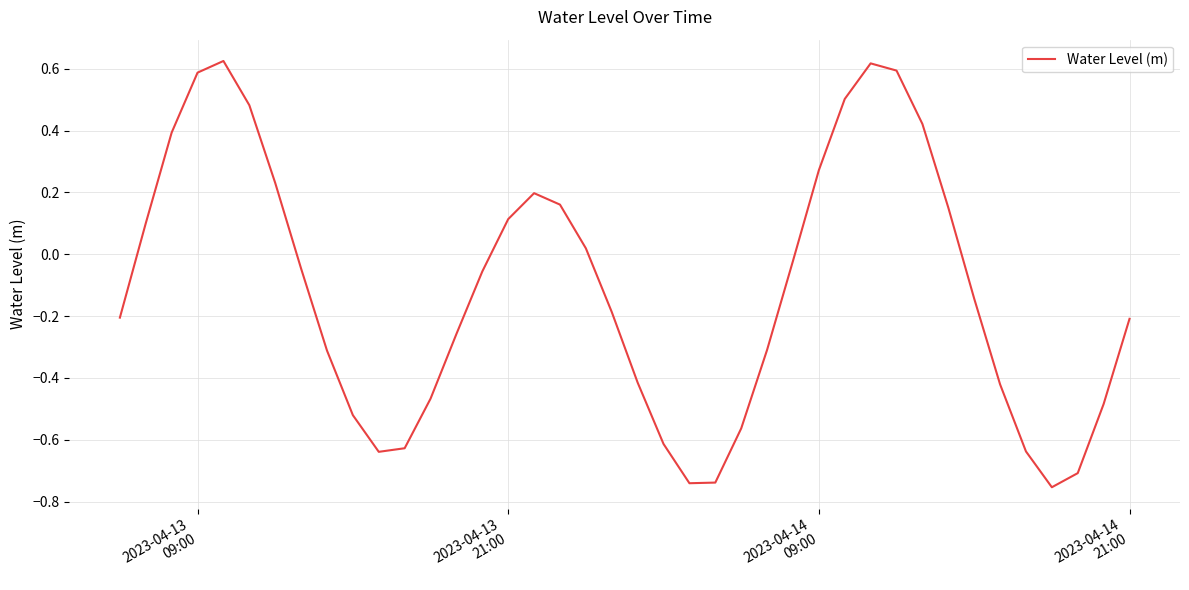

What is the difference between the maximum and minimum values?

1.4